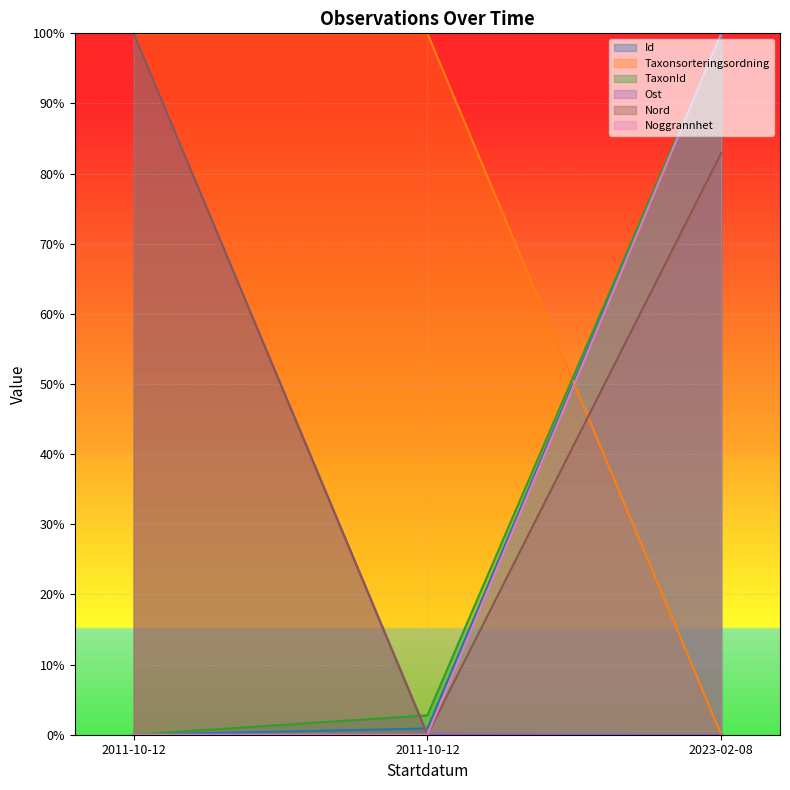

Reading left to right, what are all the values shown in this chart?

Id: 0.0	0.9	100.0
Taxonsorteringsordning: 100.0	100.0	0.0
TaxonId: 0.0	2.8	100.0
Ost: 100.0	0.2	0.0
Nord: 100.0	0.0	82.9
Noggrannhet: 0.0	0.0	100.0